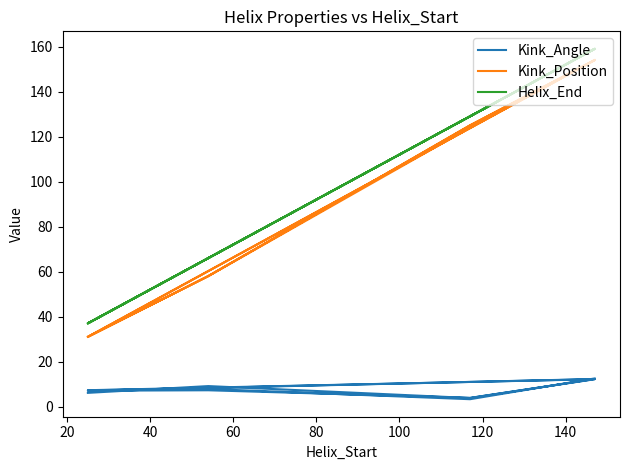

What is the label of the 9th point from the right?

60